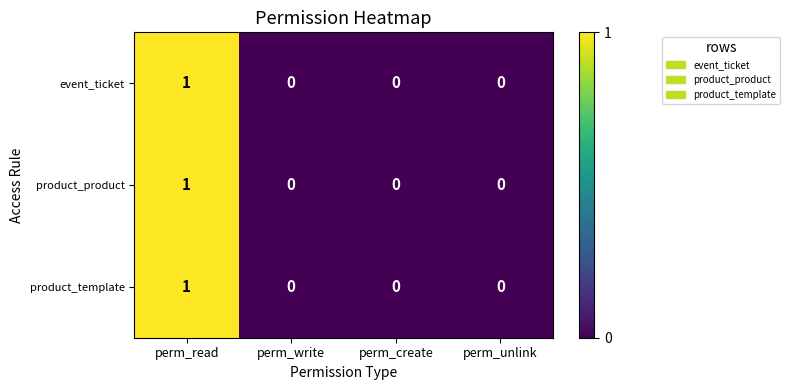

How many product_template values are between 0 and 1?

4